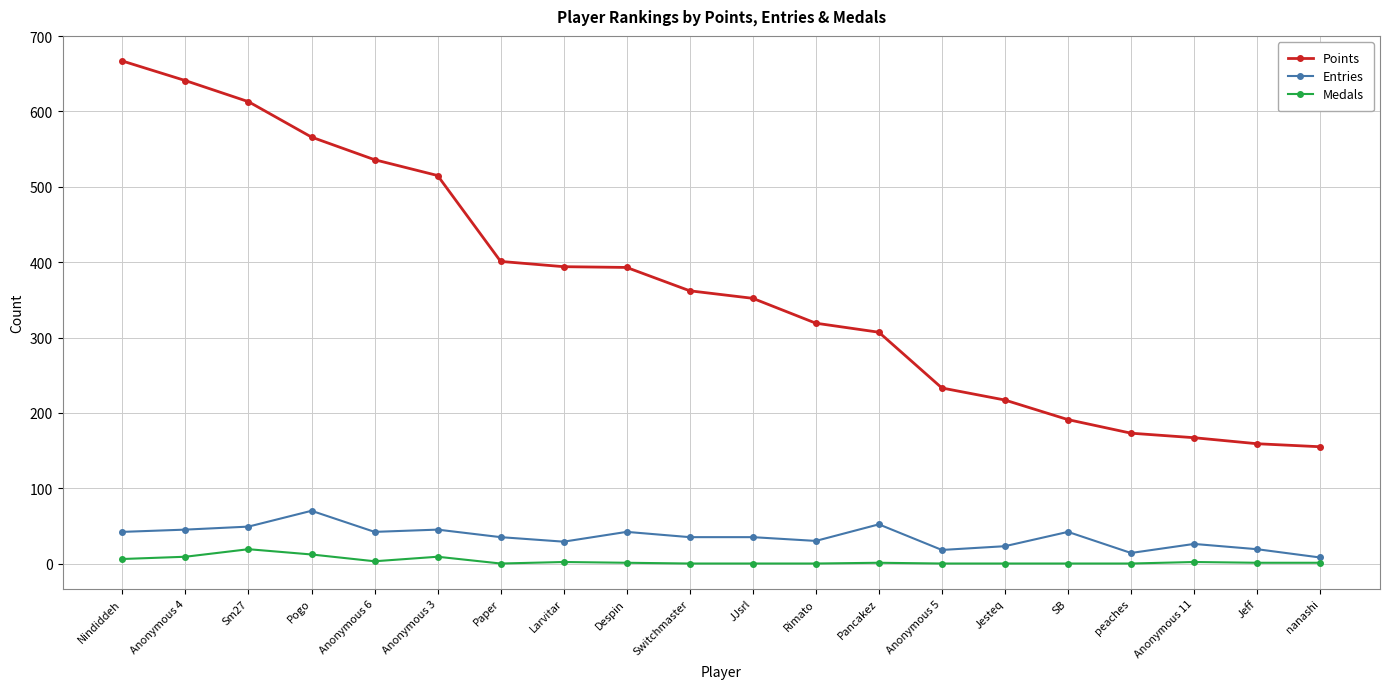

What are all the series names shown in the legend?

Points, Entries, Medals